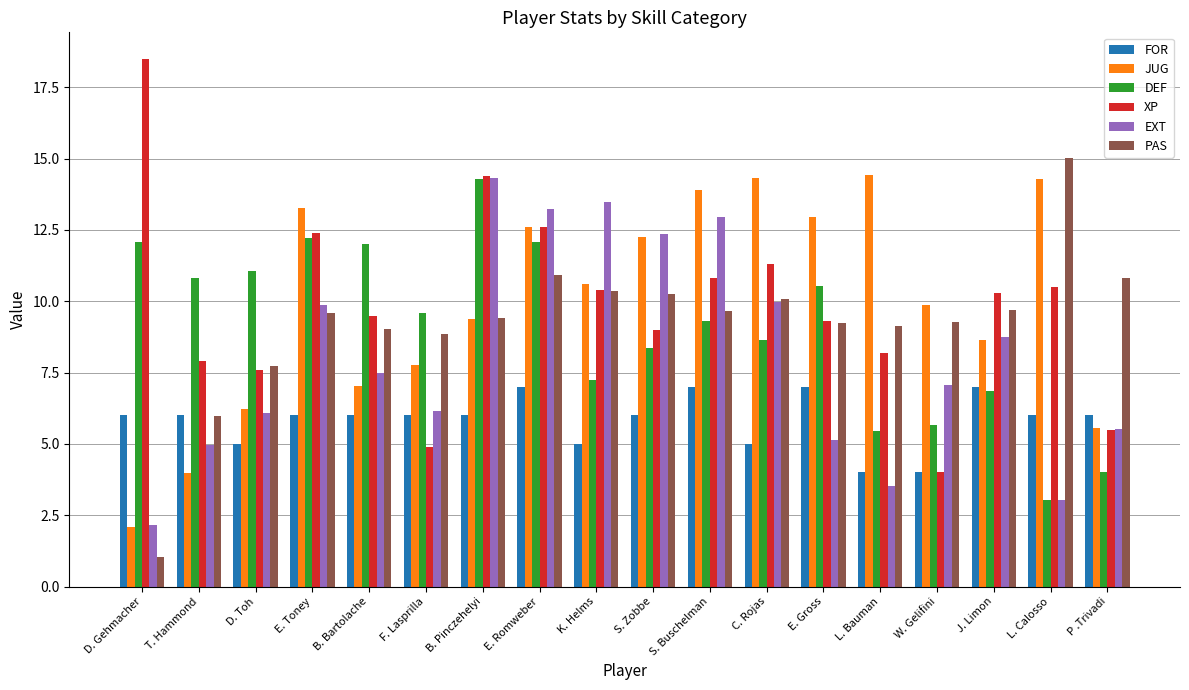

The value of PAS at P .Trivadi is 10.8. True or false?

True